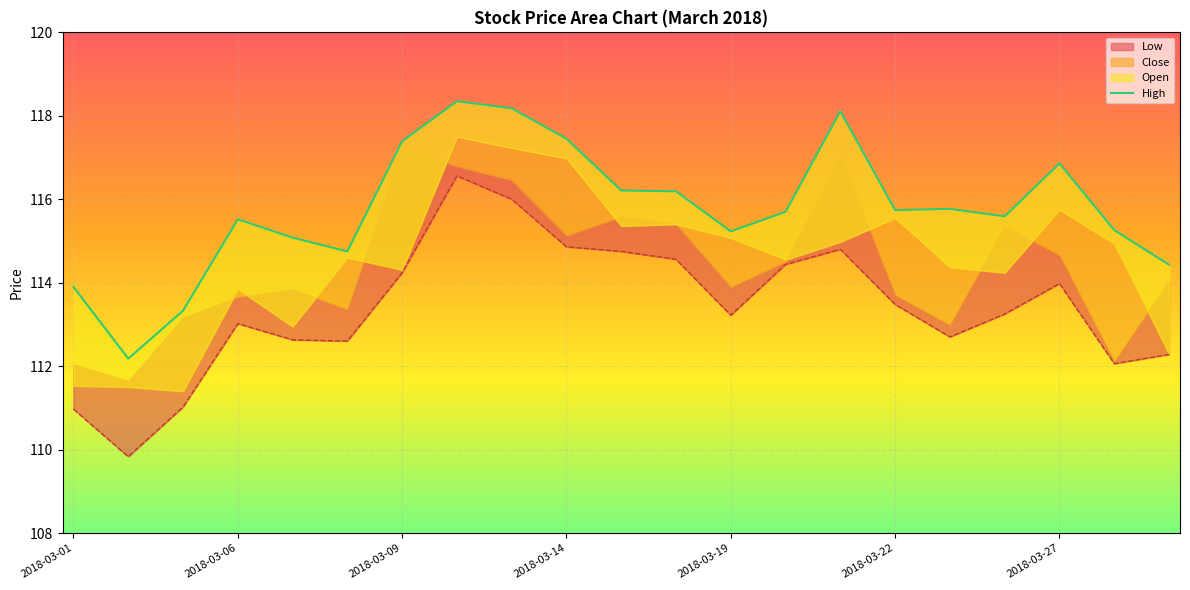

What is the difference between the maximum and minimum values?

6.2